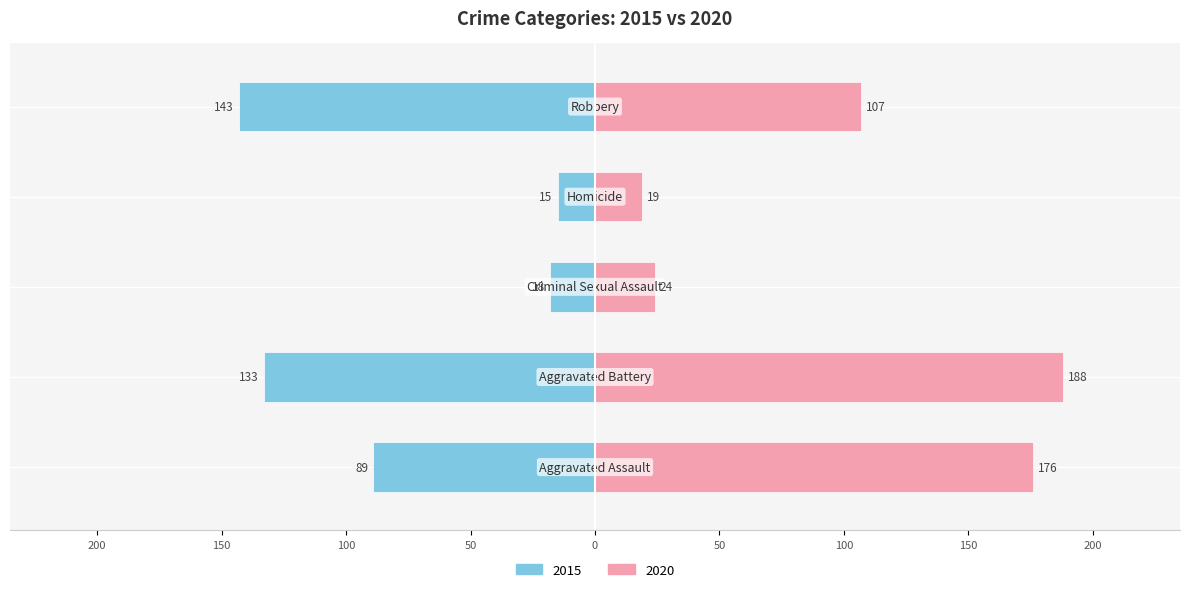

At which label is 2015 closest to 79?

Aggravated Assault